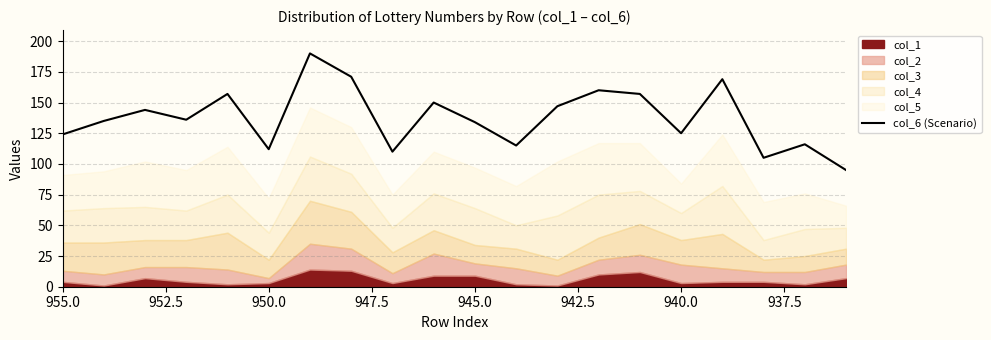

True or false: the data shows 134 at 945.0.

True